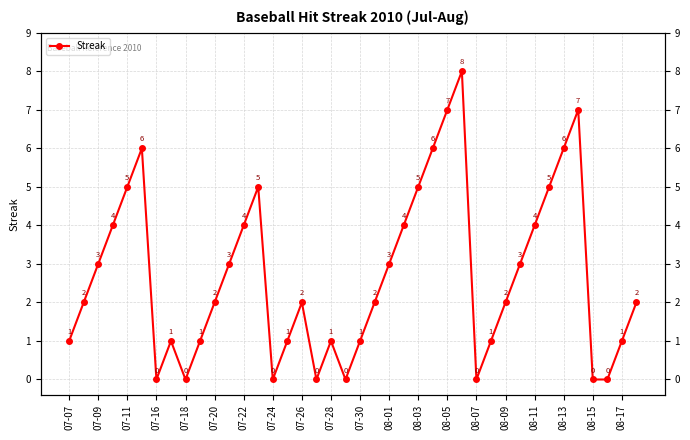

Does the chart have visible grid lines?

Yes